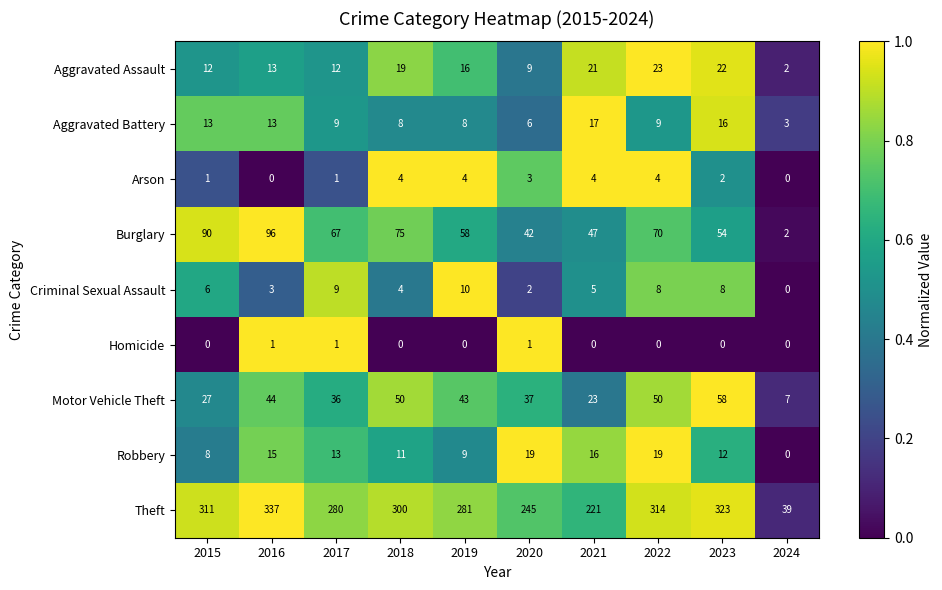

What is the difference between the maximum and minimum values in the Theft series?

298